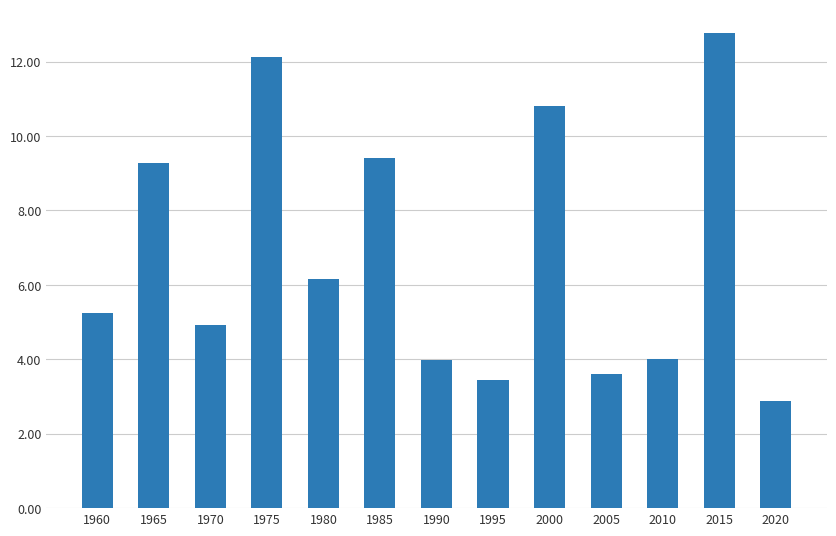

The chart shows a value of 7.3 at 1970. True or false?

False